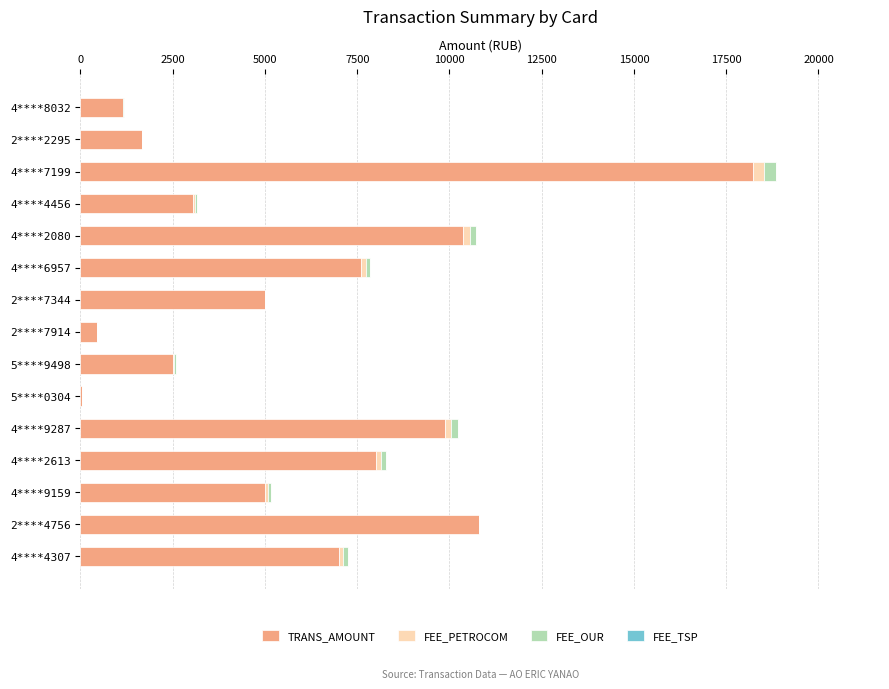

Which category has the highest value in the TRANS_AMOUNT series?

4****7199